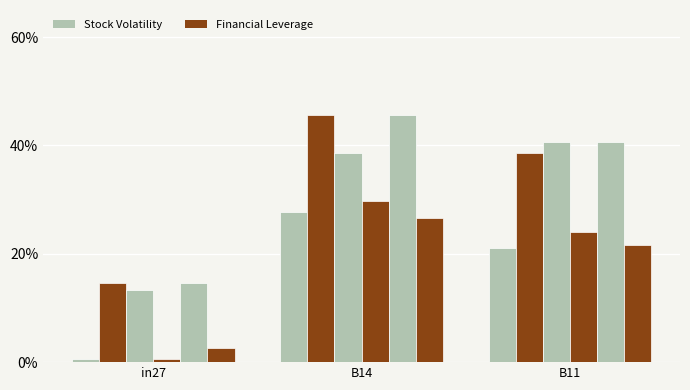

What position from the left is B11?

3